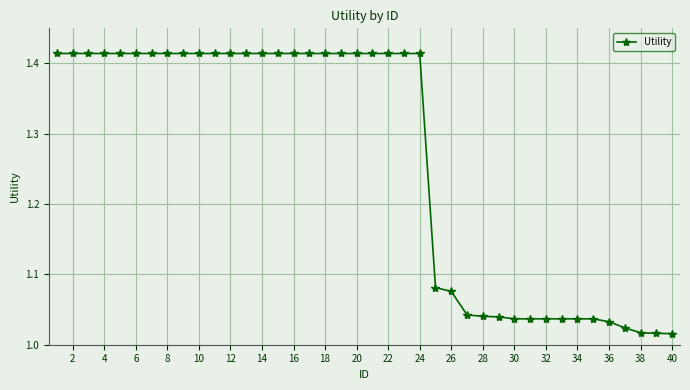

What is the sum of all values?

50.5